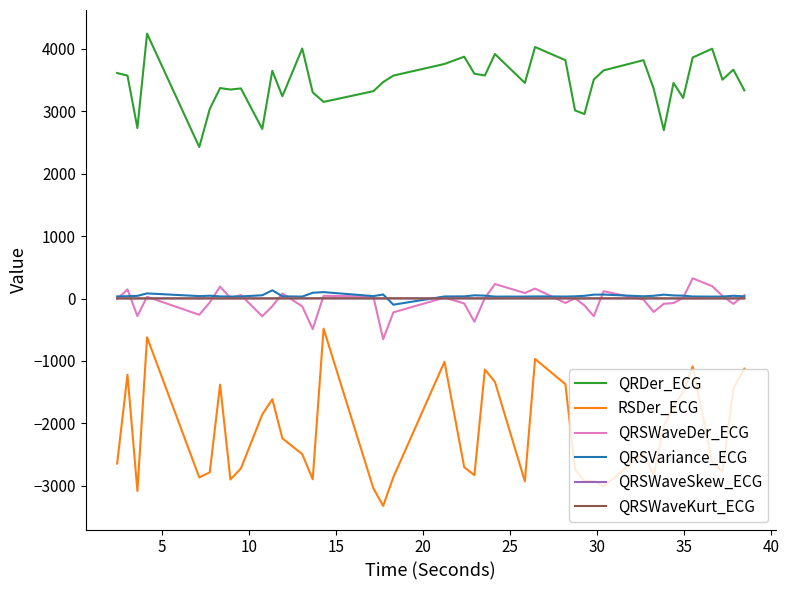

Which series has the largest total across all categories?

QRDer_ECG